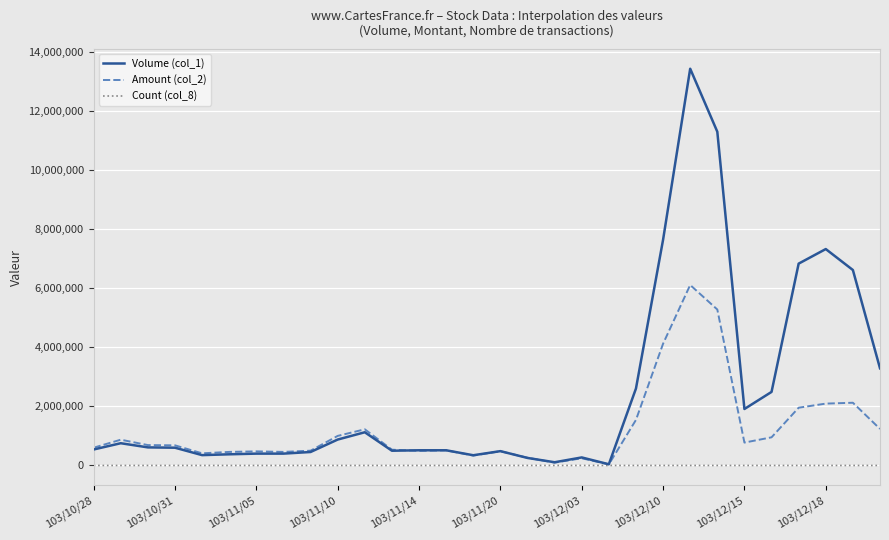

Which series has the largest total across all categories?

Volume (col_1)